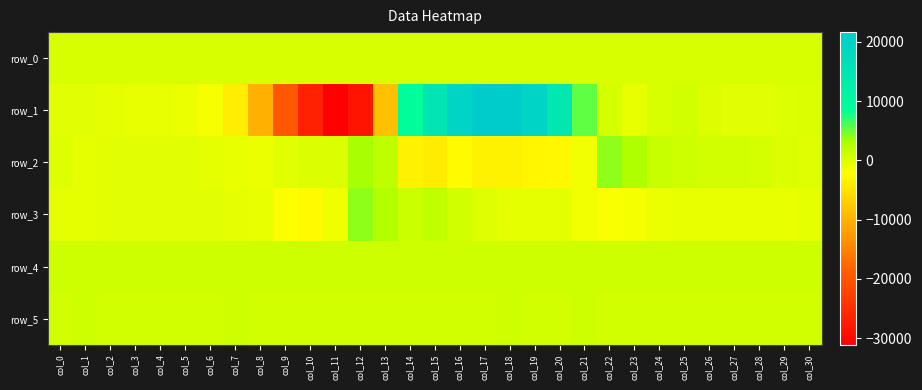

What is the difference between the highest and lowest values at col_21?

6749.0